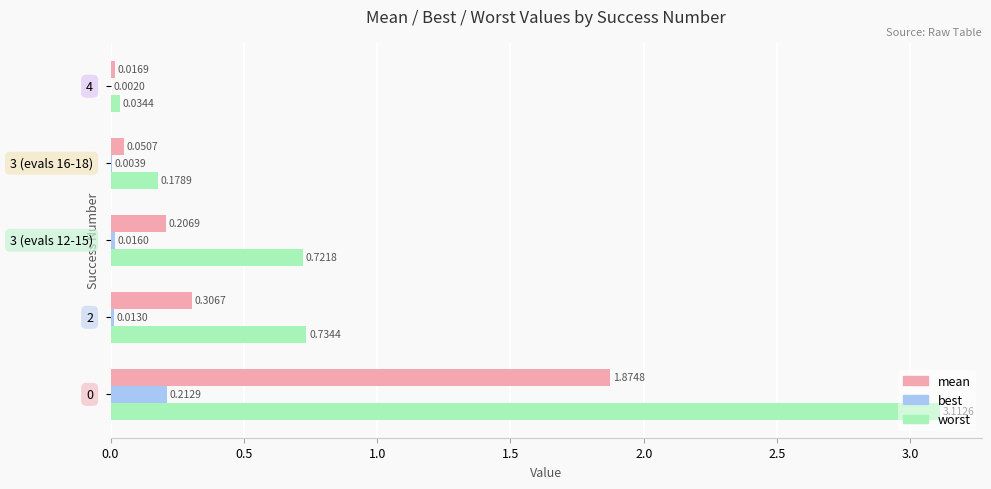

Which series has the largest total across all categories?

worst